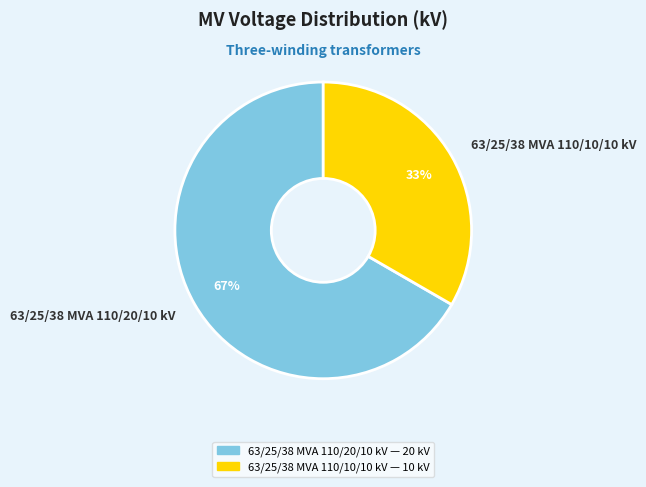

To the nearest percent, what is the combined percentage of 63/25/38 MVA 110/20/10 kV and 63/25/38 MVA 110/10/10 kV?

100%